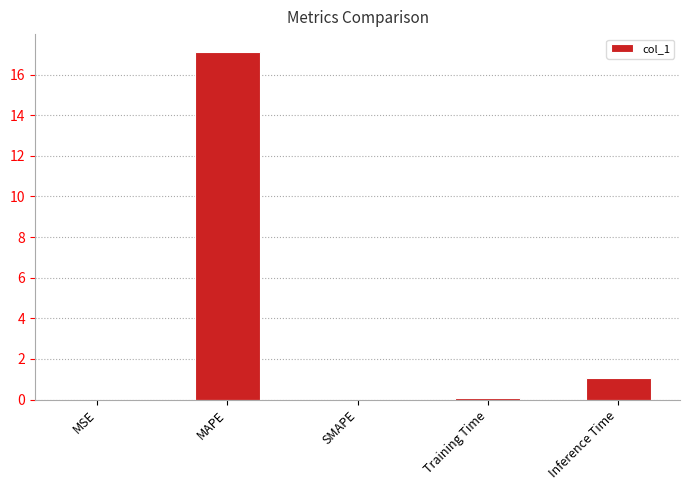

At which label is the value closest to 8?

Inference Time